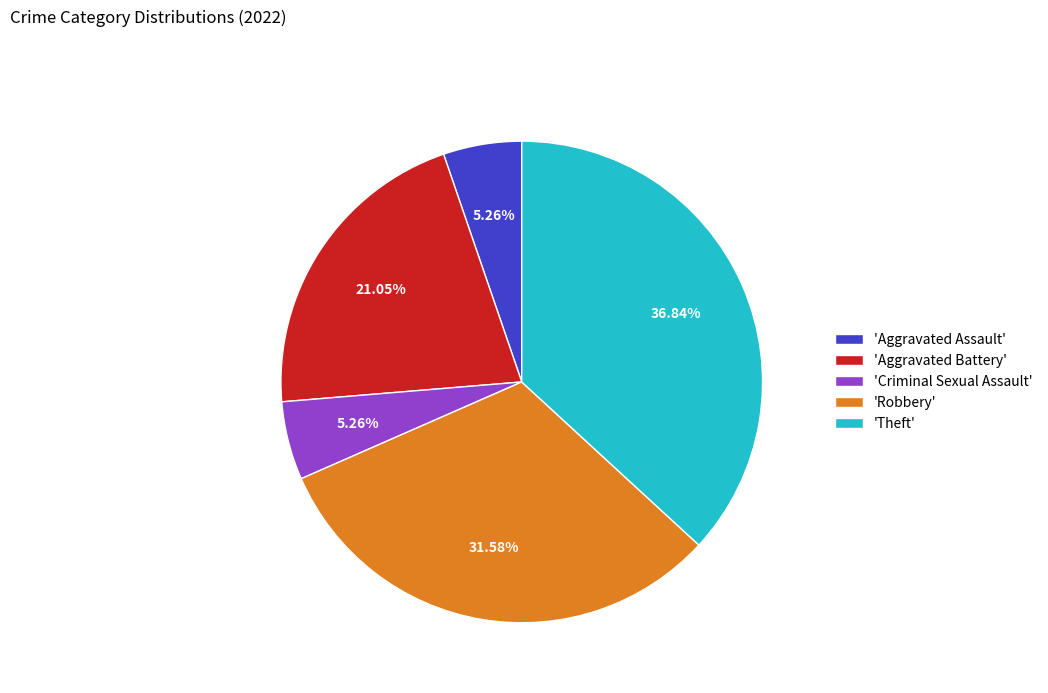

Does 'Robbery' represent more than half of the total?

No